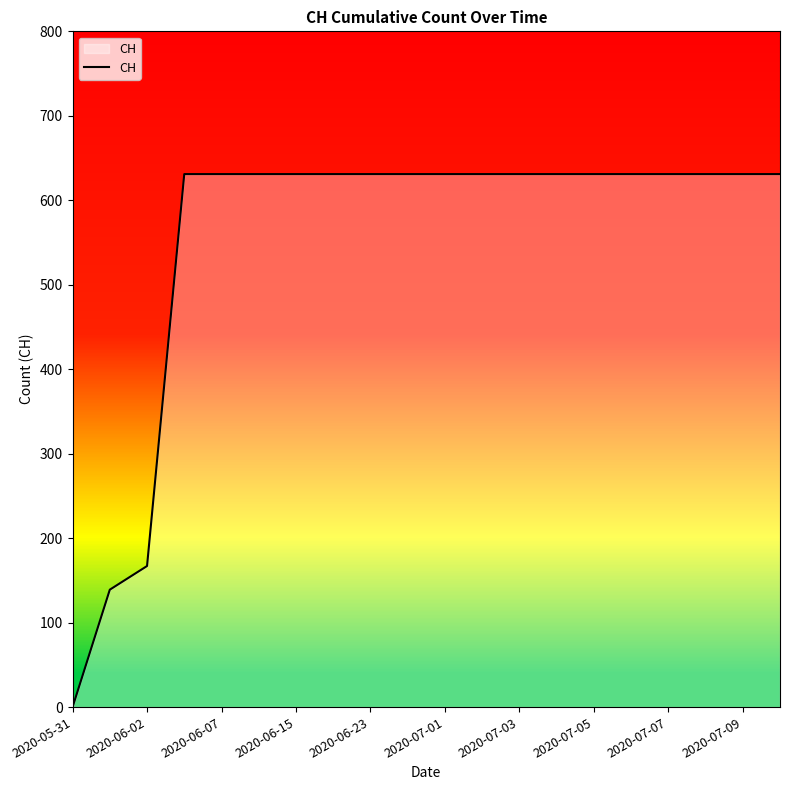

How many positive values are there?

19